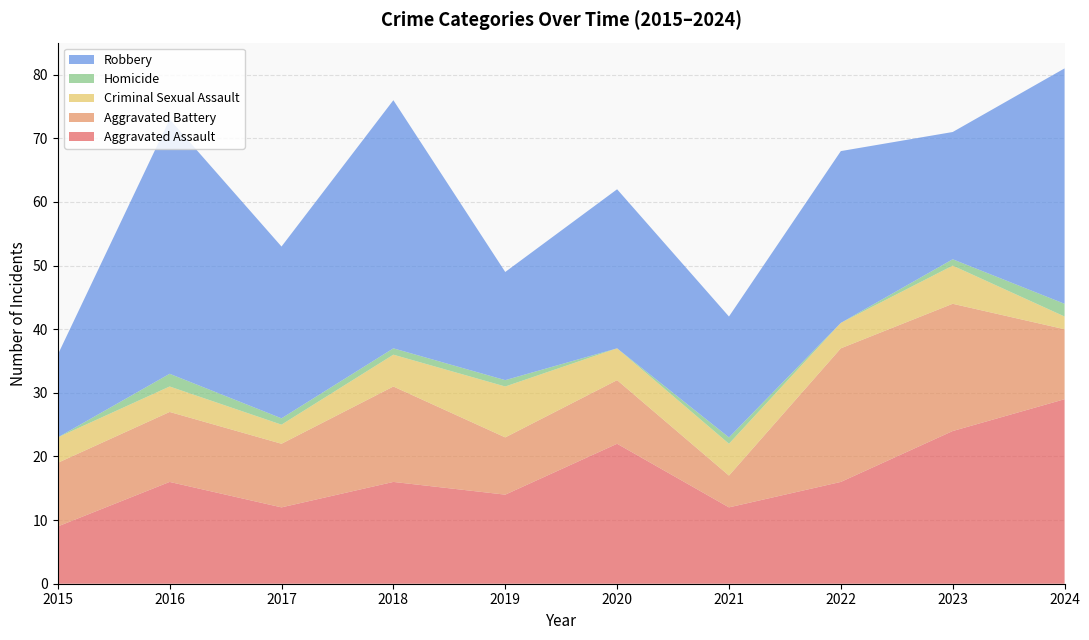

Reading left to right, transcribe all the data shown in this chart.

Aggravated Assault: 2015=9	2016=16	2017=12	2018=16	2019=14	2020=22	2021=12	2022=16	2023=24	2024=29
Aggravated Battery: 2015=10	2016=11	2017=10	2018=15	2019=9	2020=10	2021=5	2022=21	2023=20	2024=11
Criminal Sexual Assault: 2015=4	2016=4	2017=3	2018=5	2019=8	2020=5	2021=5	2022=4	2023=6	2024=2
Homicide: 2015=0	2016=2	2017=1	2018=1	2019=1	2020=0	2021=1	2022=0	2023=1	2024=2
Robbery: 2015=13	2016=40	2017=27	2018=39	2019=17	2020=25	2021=19	2022=27	2023=20	2024=37